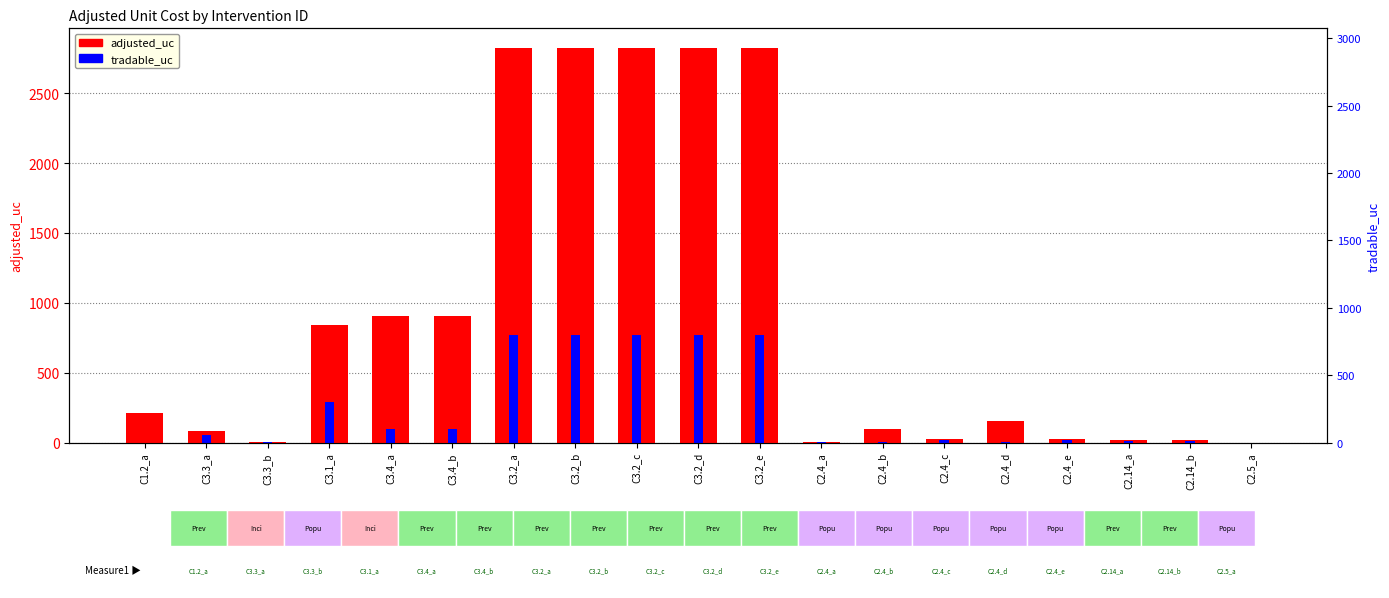

What is the difference between the maximum and minimum values in the adjusted_uc series?

2823.4